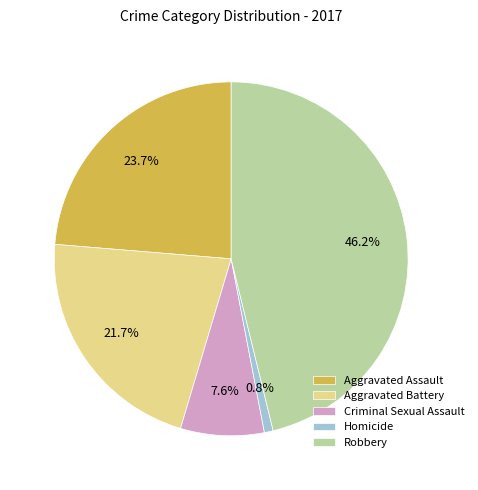

Is there any slice that represents more than half of the pie?

No